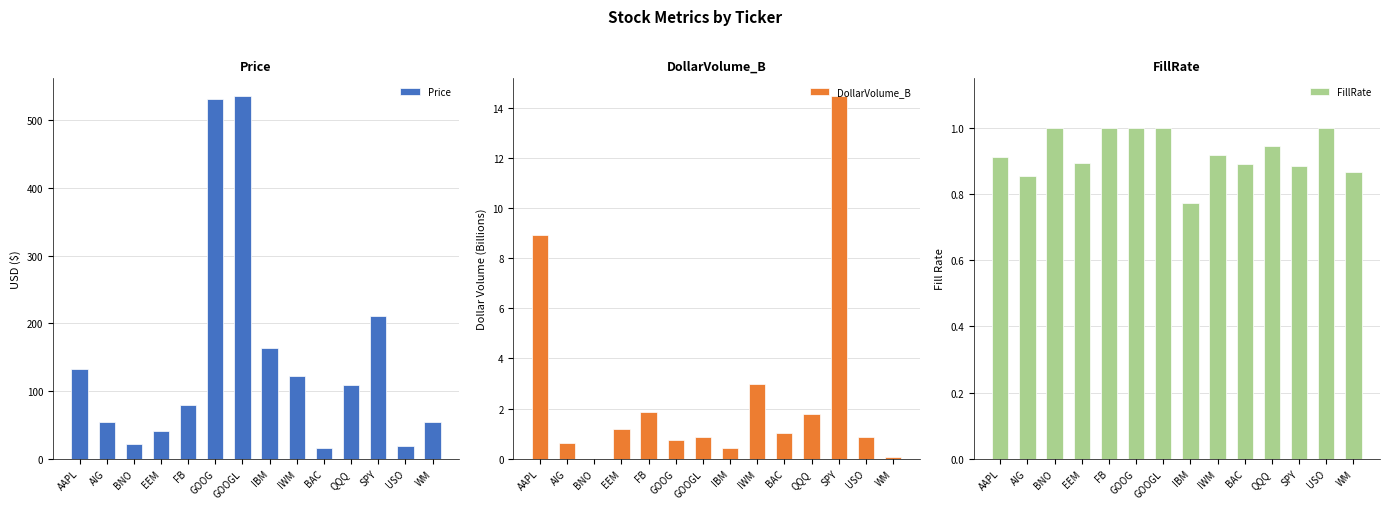

What is the total value across all series at GOOGL?

536.9